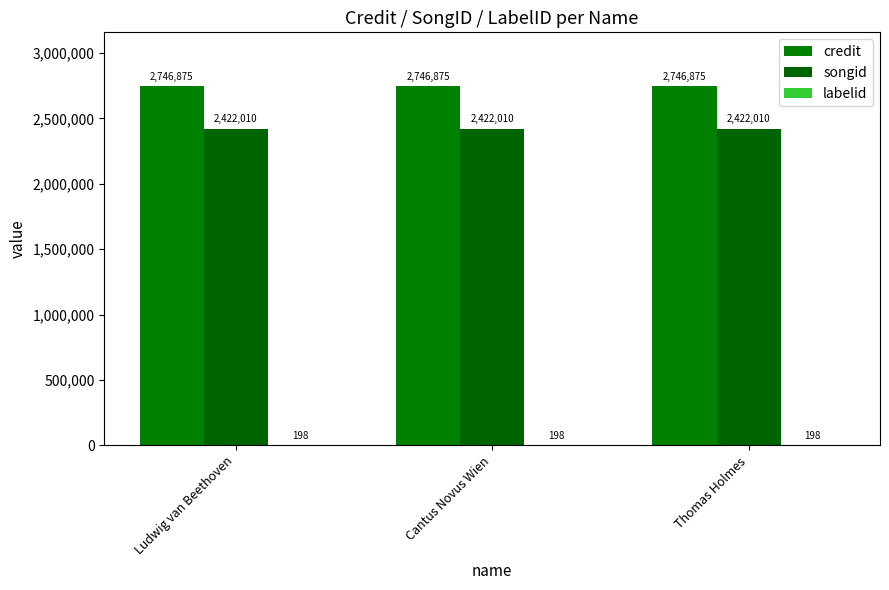

Which category has the lowest value in the labelid series?

Ludwig van Beethoven